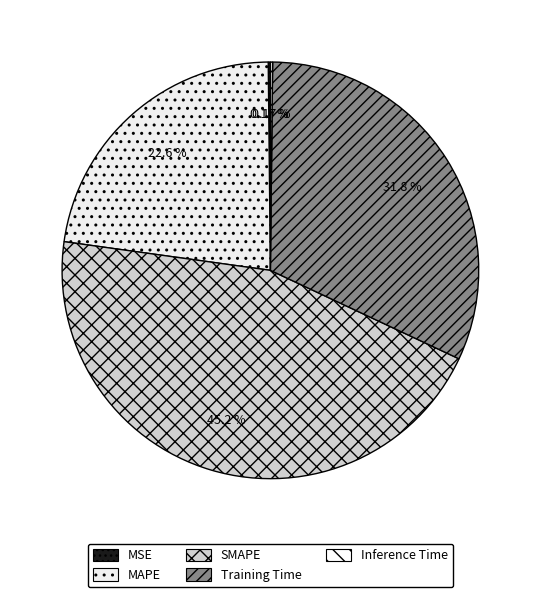

Rank the categories by value from lowest to highest.

MSE, Inference Time, MAPE, Training Time, SMAPE